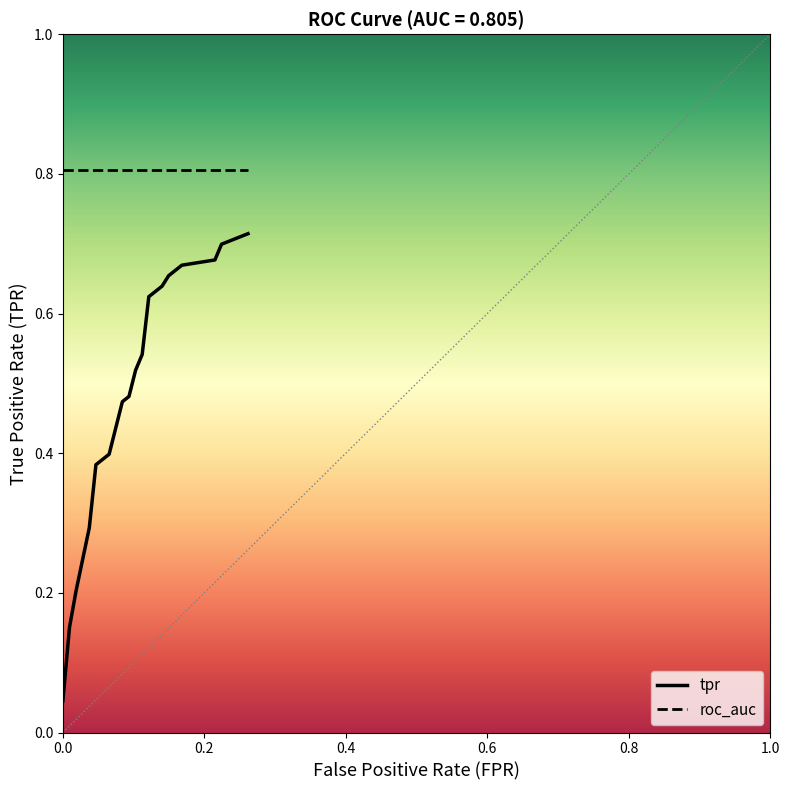

True or false: roc_auc and tpr cross at least once.

False